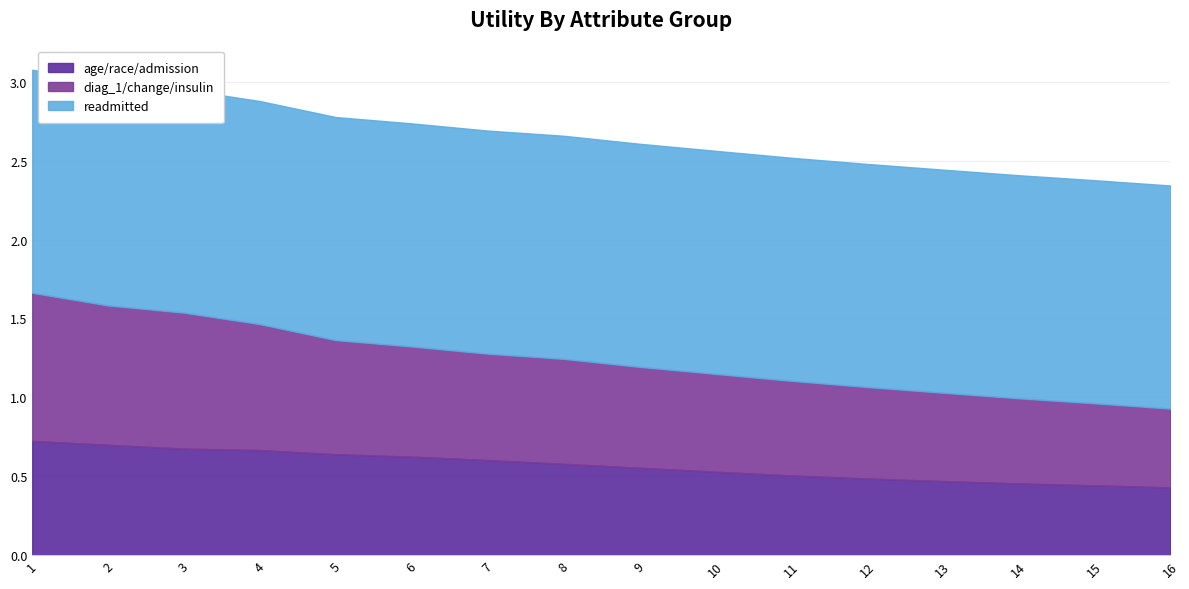

Between 8 and 12, which is larger?

8